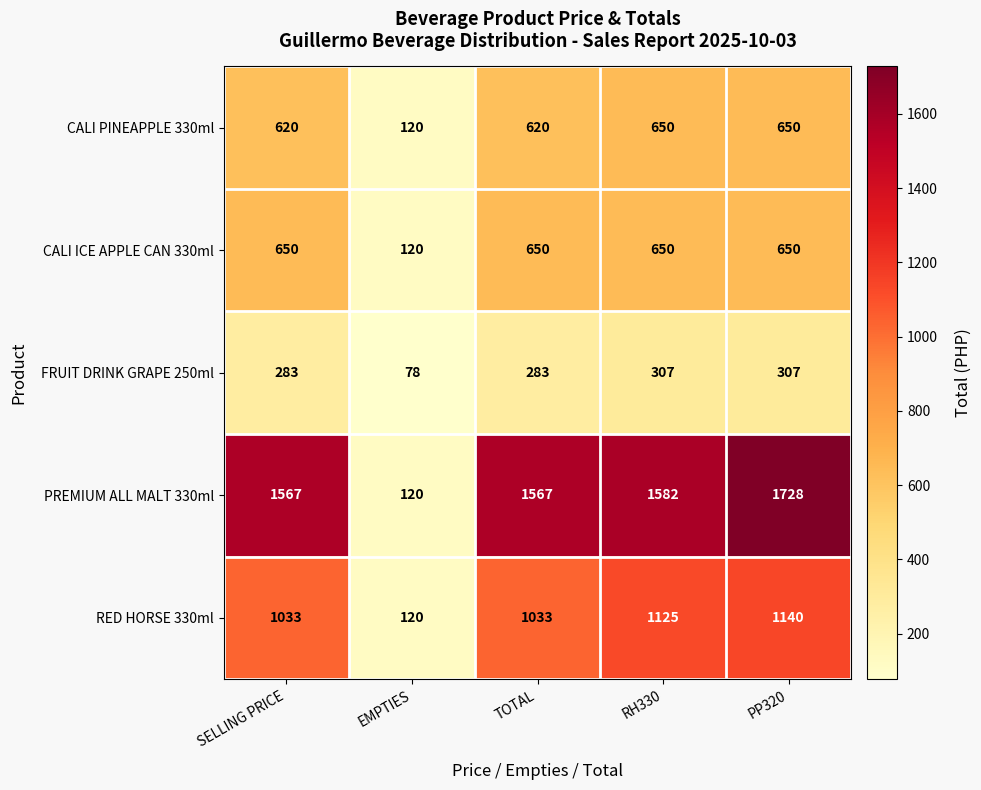

What value does the PREMIUM ALL MALT 330ml series have at PP320, to the nearest 10?

1730